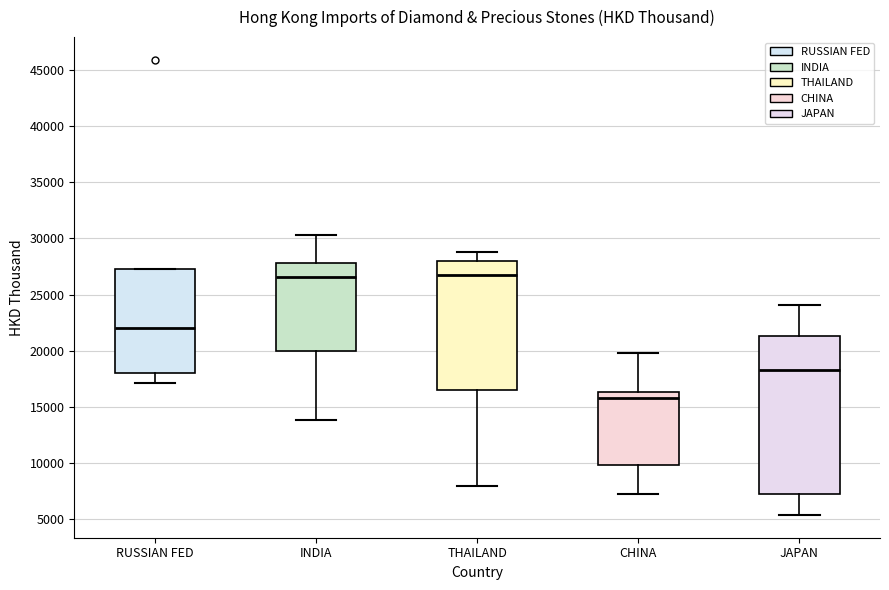

Reading left to right, transcribe this box plot: for each box, give where its median line is, the range the box spans, and where its two whiskers end, as read against the y-axis. The values are not printed on the chart, so give them approximately, as read against the axis.

RUSSIAN FED: median 22000, box 18000 to 27000, whiskers 17000 to 27000
INDIA: median 26500, box 20000 to 28000, whiskers 14000 to 30500
THAILAND: median 27000, box 16500 to 28000, whiskers 8000 to 29000
CHINA: median 16000, box 10000 to 16500, whiskers 7500 to 20000
JAPAN: median 18500, box 7500 to 21500, whiskers 5500 to 24000